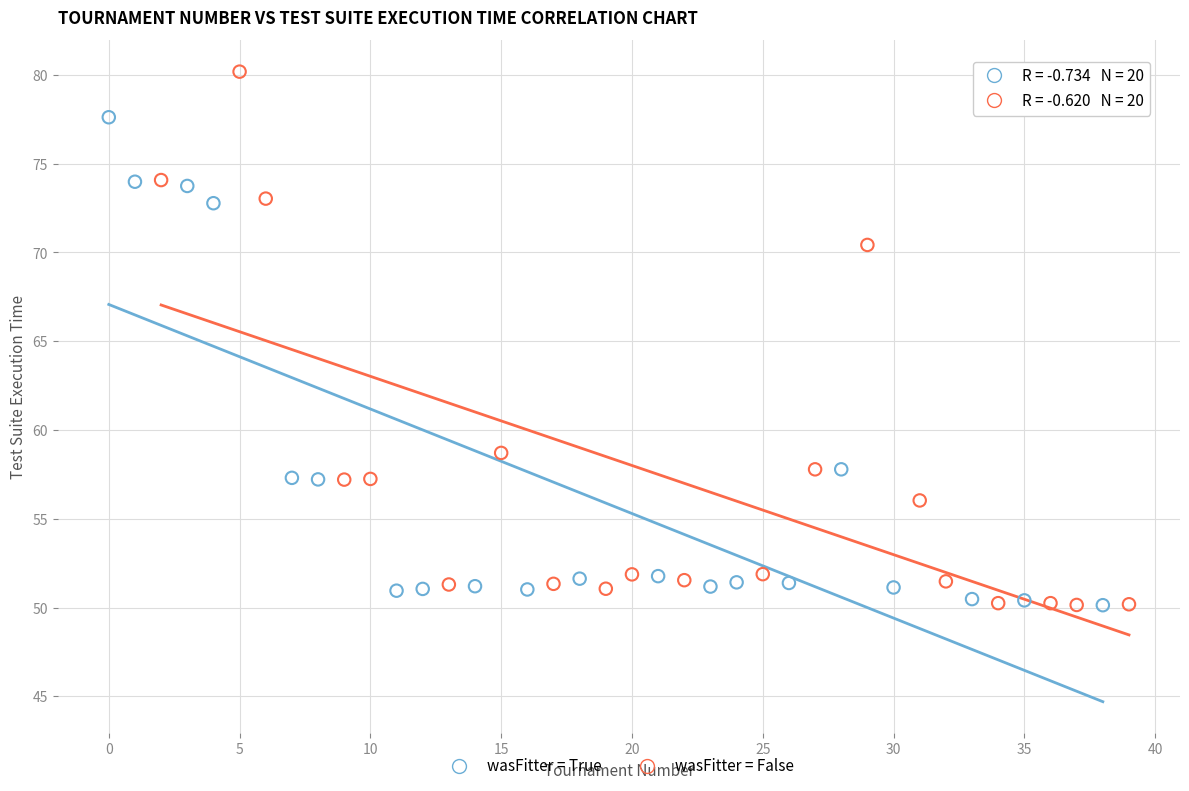

Which series reaches the maximum Y coordinate?

wasFitter = False